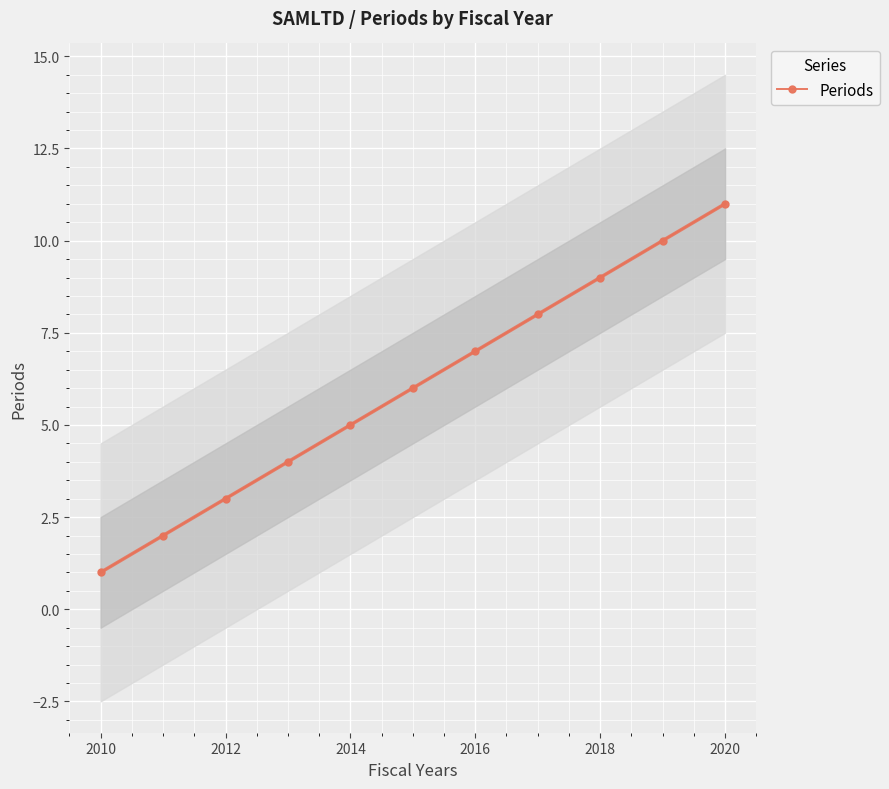

What is the highest value of the Periods series?

11